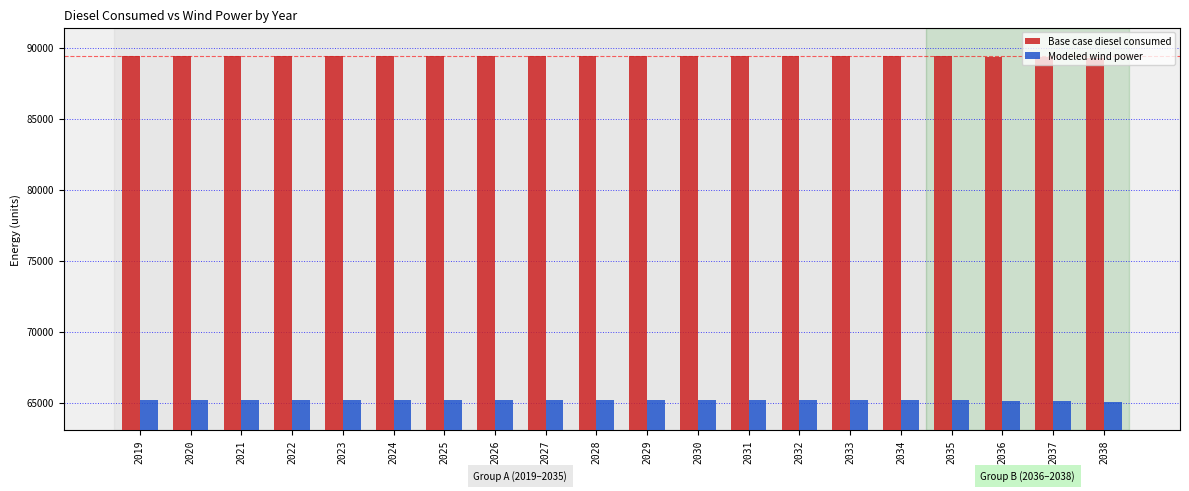

What are all the series names shown in the legend?

Base case diesel consumed, Modeled wind power